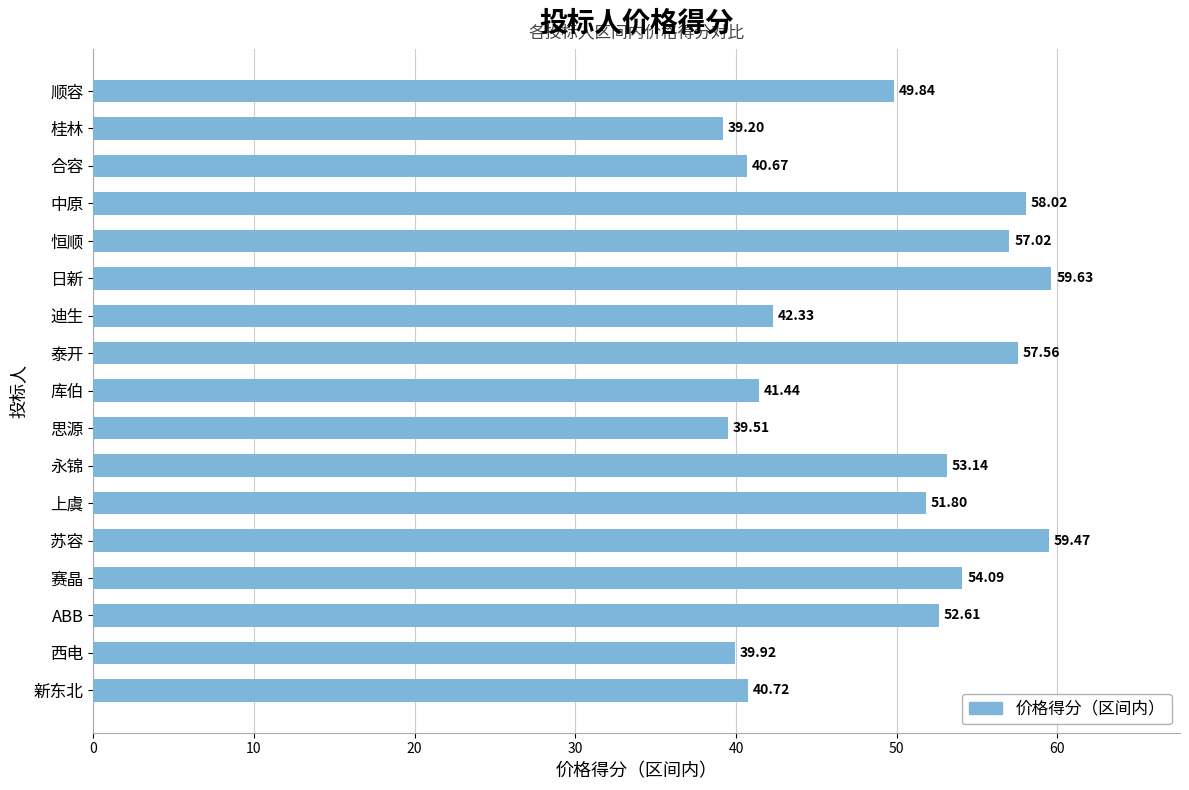

How many data points are less than 51?

8